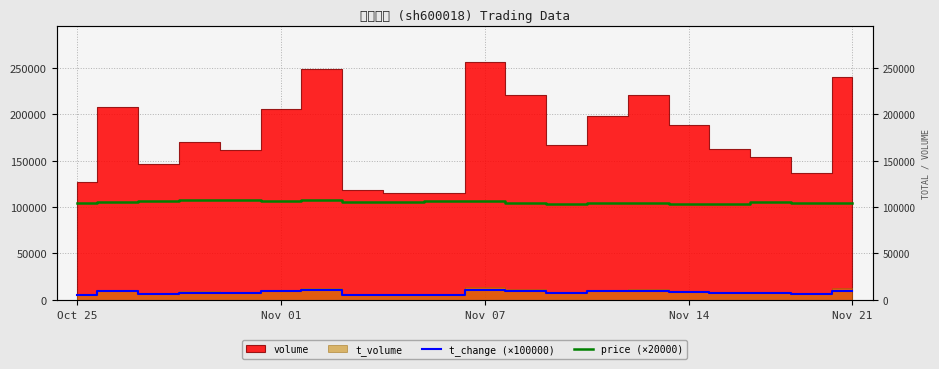

The value of price (×20000) at 14 is 57449.2. True or false?

False